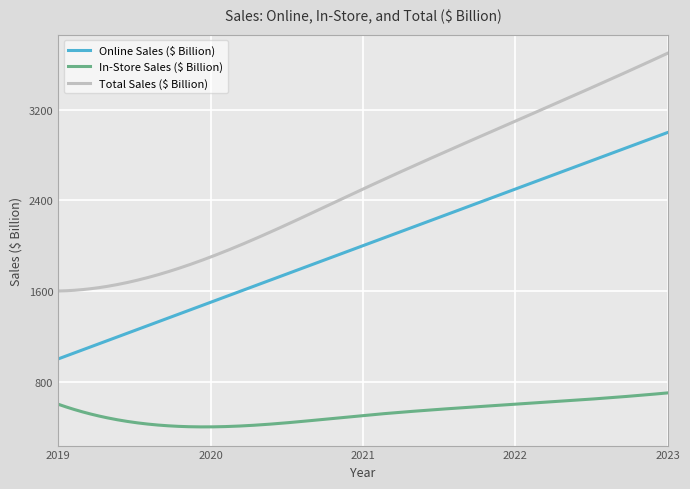

Which series has the largest total across all categories?

Total Sales ($ Billion)